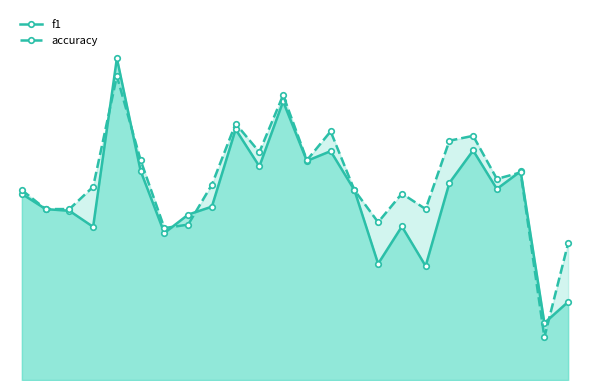

Does the chart have visible grid lines?

No